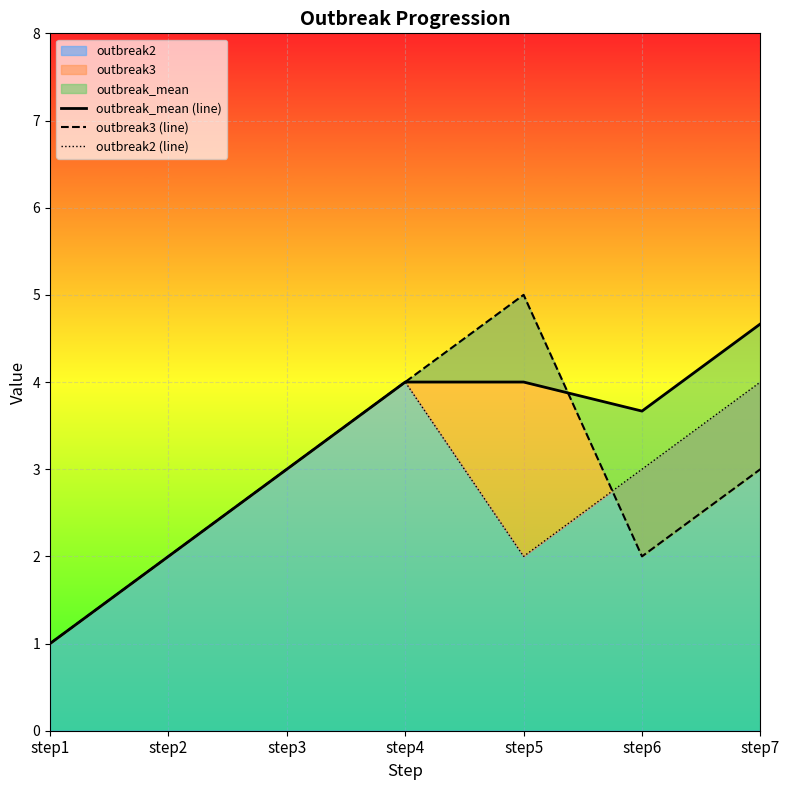

At step2, list the series in order from smallest to largest.

outbreak_mean (line), outbreak3 (line), outbreak2 (line)